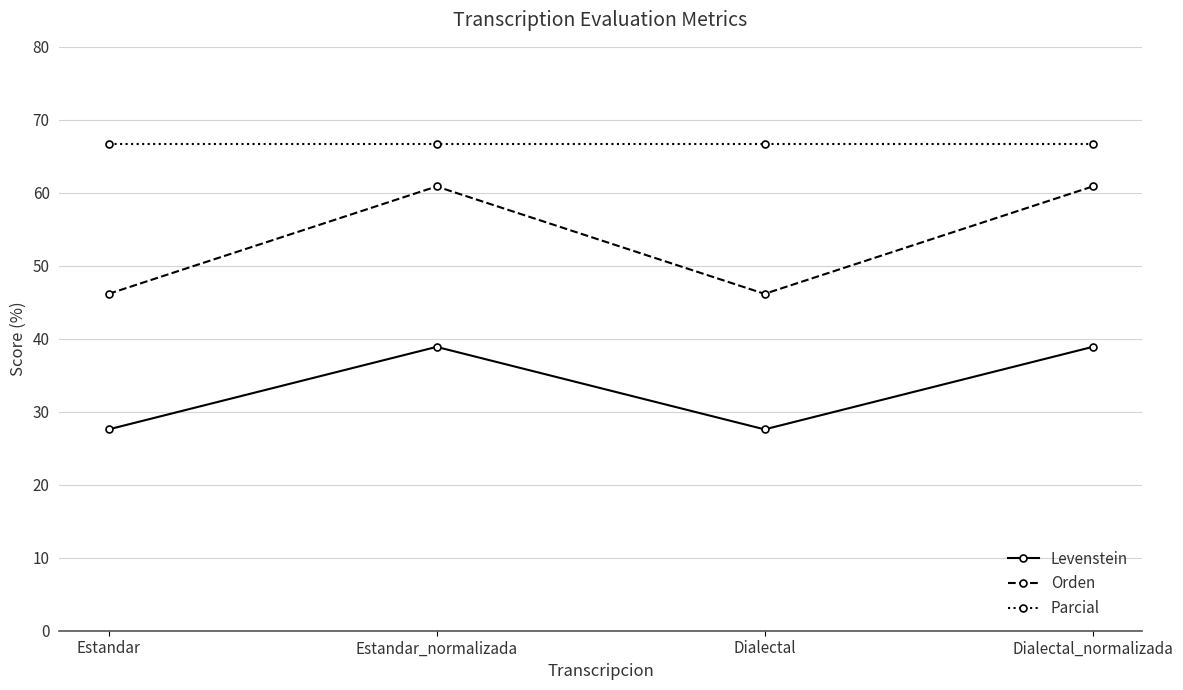

Is it true that Parcial equals 66.7 at Estandar_normalizada?

True